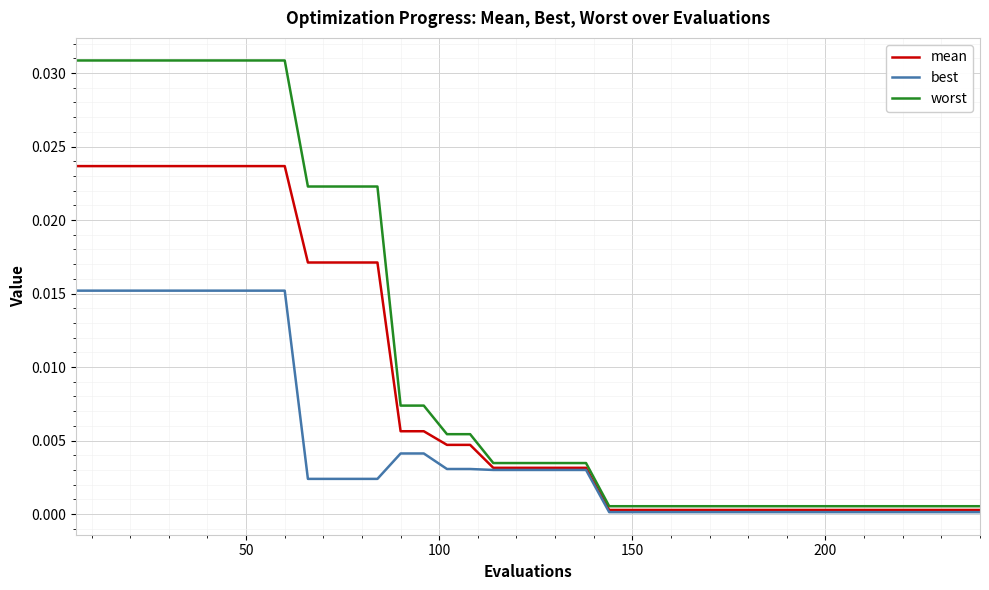

Which series has the largest range (max minus min)?

worst